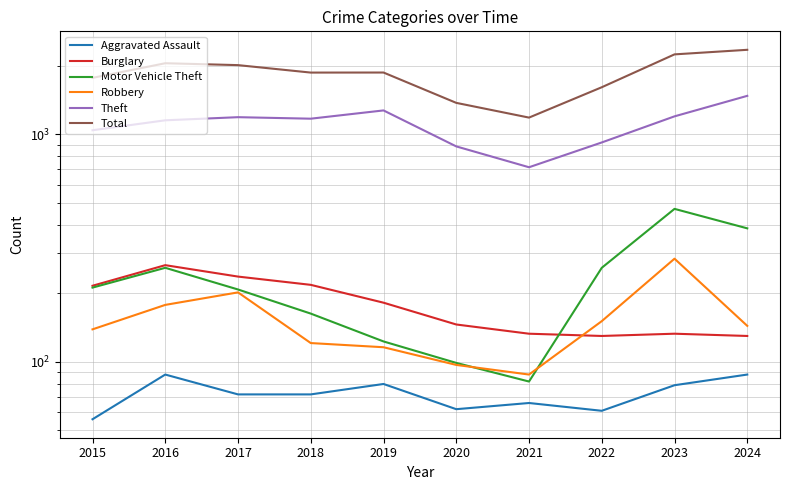

How many lines are shown in the chart?

6